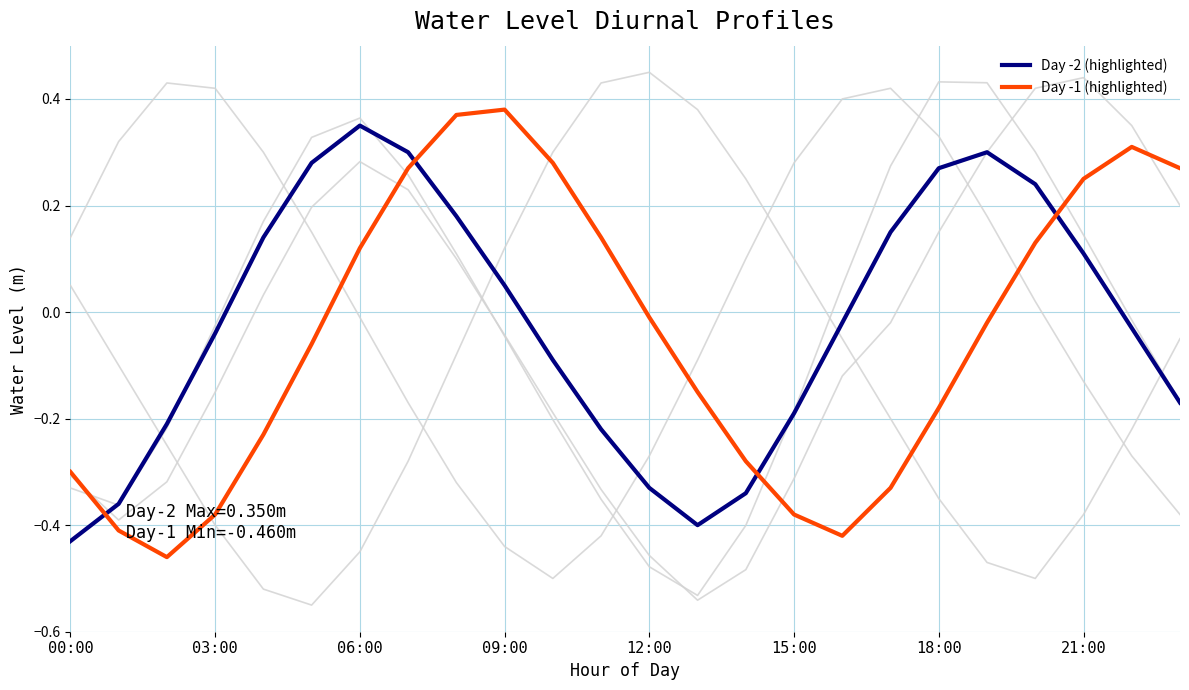

True or false: Day -2 (highlighted) and Day -1 (highlighted) cross at least once.

True